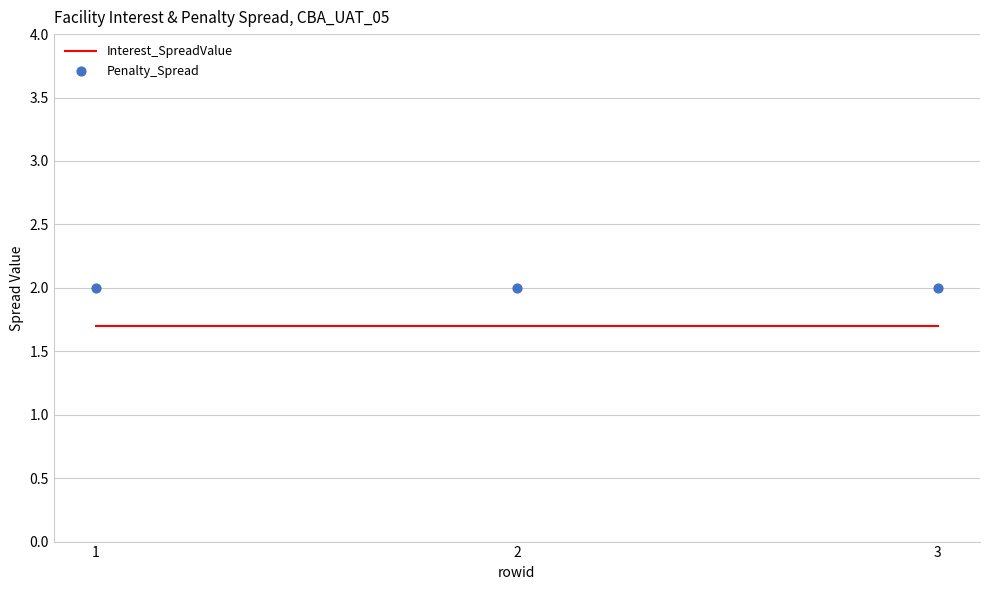

Which series reaches the maximum Y coordinate?

Penalty_Spread